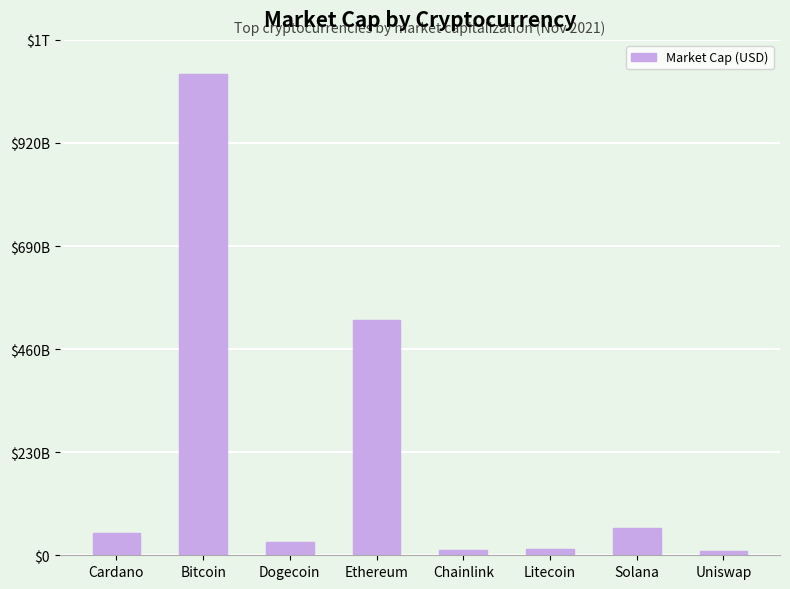

Are the bars horizontal?

No